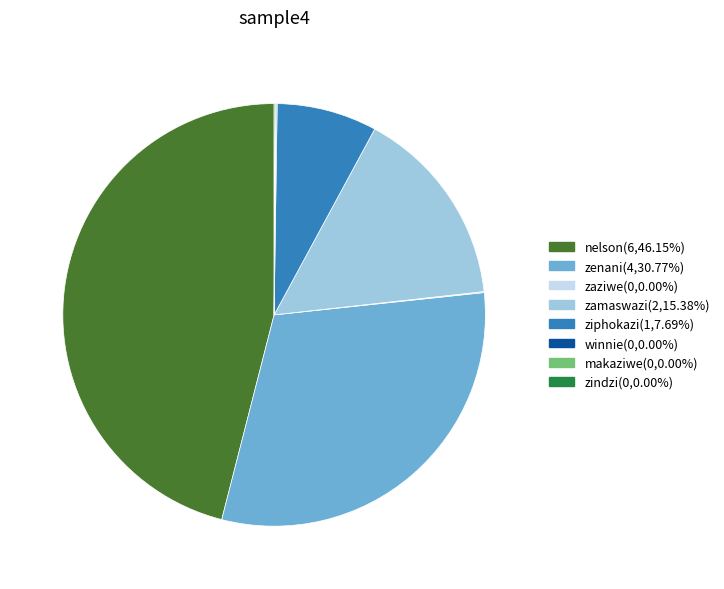

Which slice is the largest?

nelson